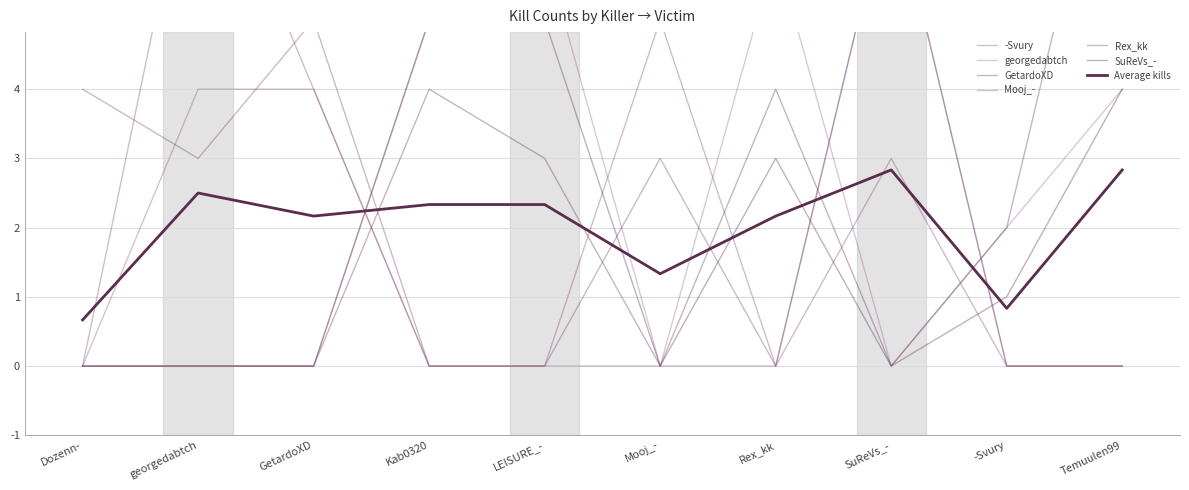

Between which two adjacent categories do georgedabtch and Mooj_- first intersect?

GetardoXD and Kab0320